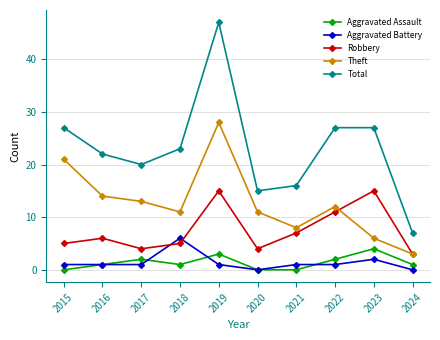

What is the value of the Total point at the 9th from the left?

27